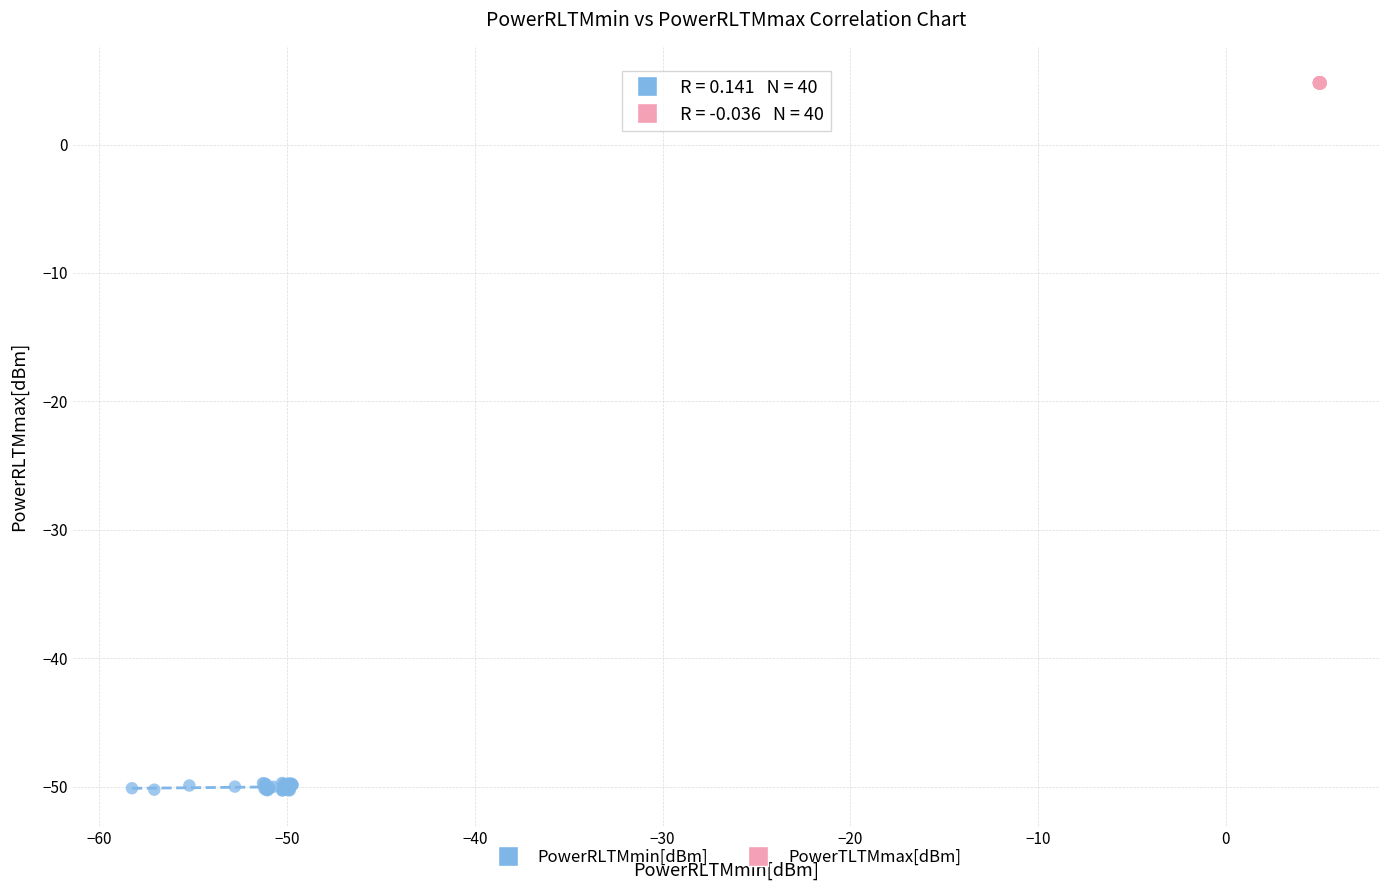

Which series has the widest spread of Y values?

PowerRLTMmin[dBm]